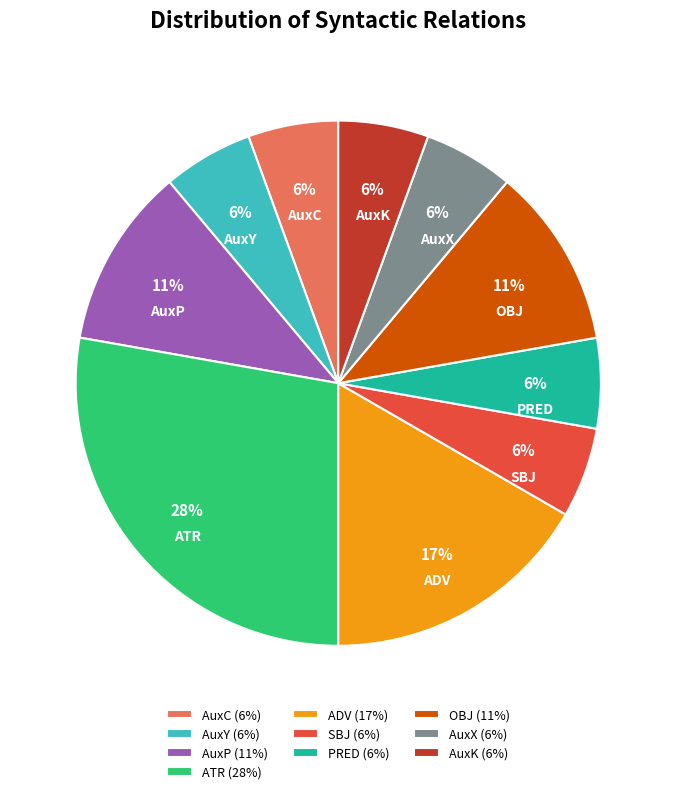

What percentage is the SBJ slice, to the nearest percent?

6%